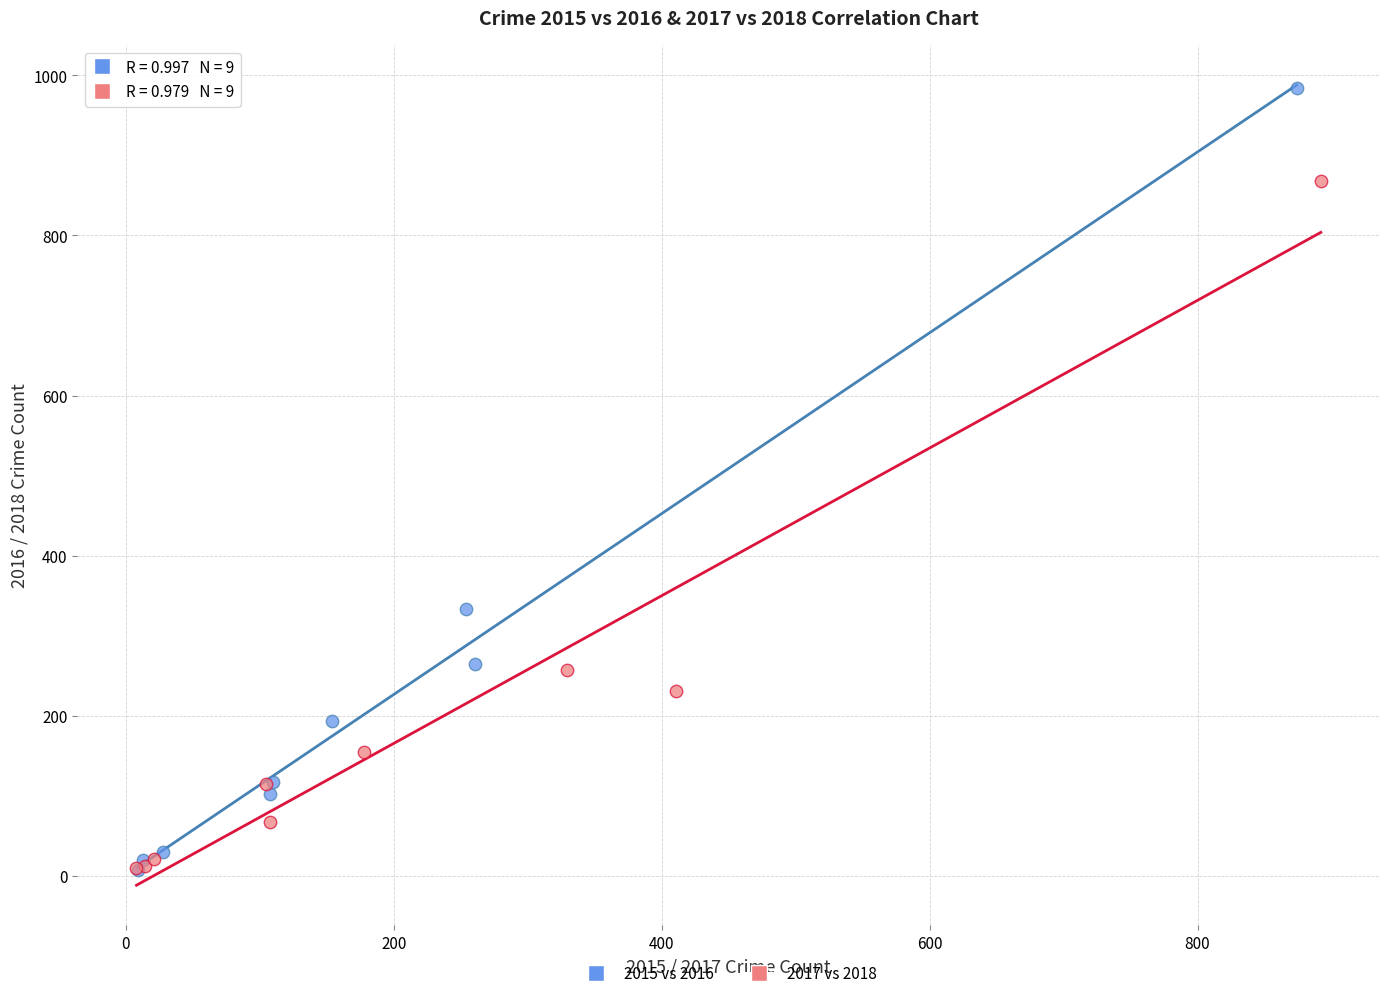

Which series has the largest Y range (max minus min)?

2015 vs 2016